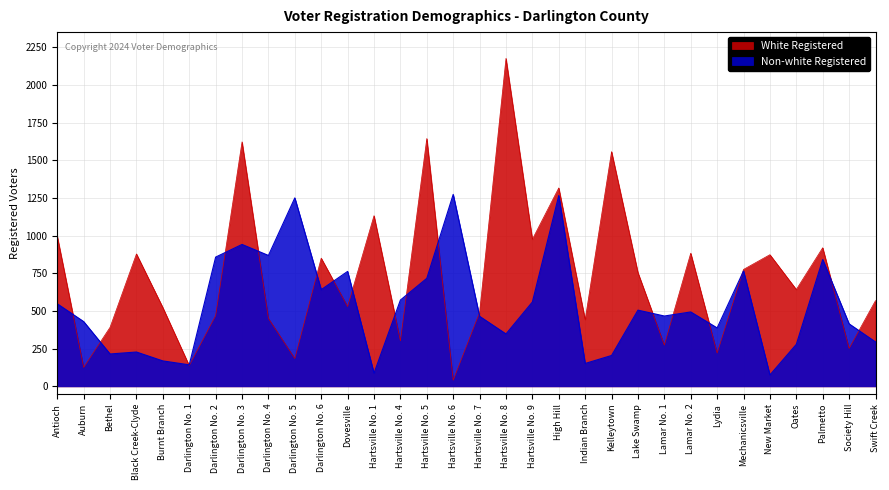

How many interior local peaks does the White Registered series have?

11